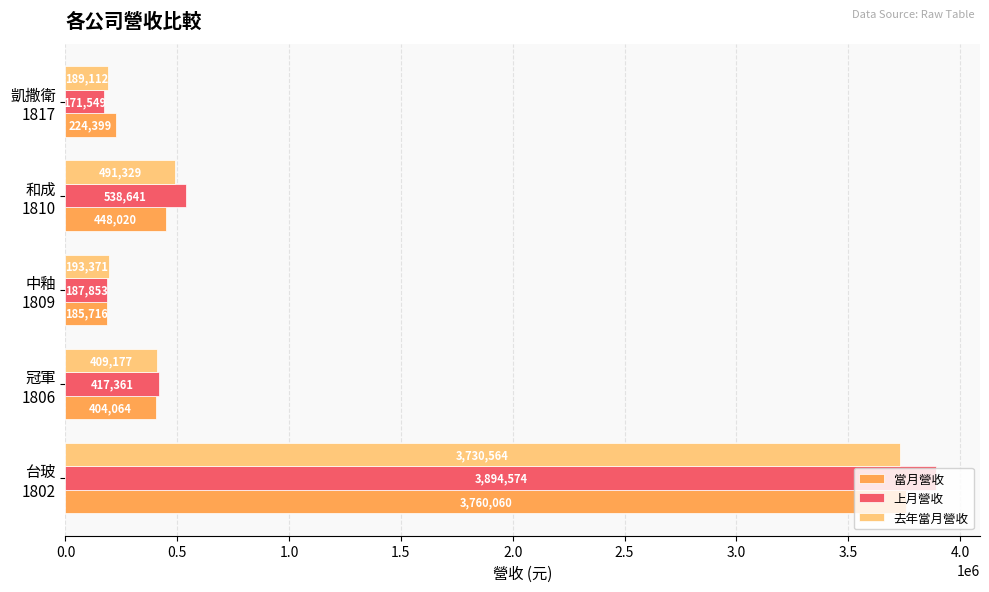

What is the maximum value for 去年當月營收?

3730564